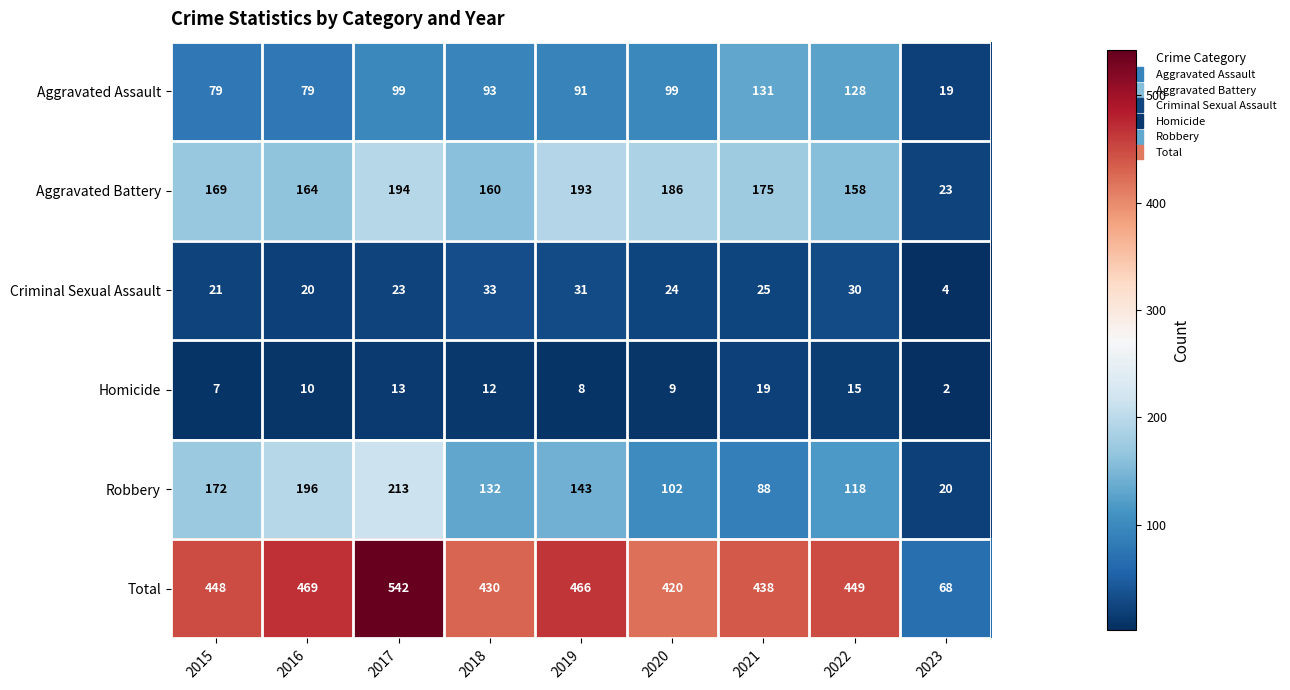

List the series in order of their peak value, lowest first.

Homicide, Criminal Sexual Assault, Aggravated Assault, Aggravated Battery, Robbery, Total